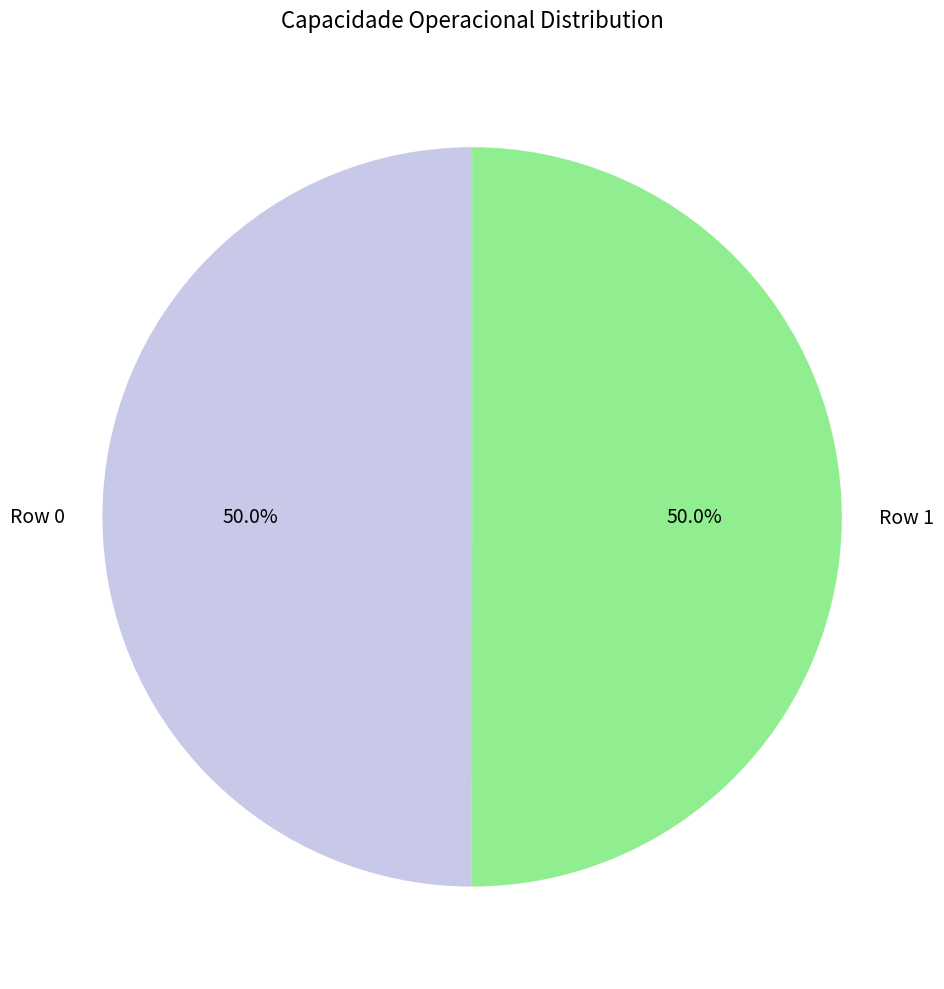

Combined, what portion of the pie is Row 0 and Row 1?

100.0%